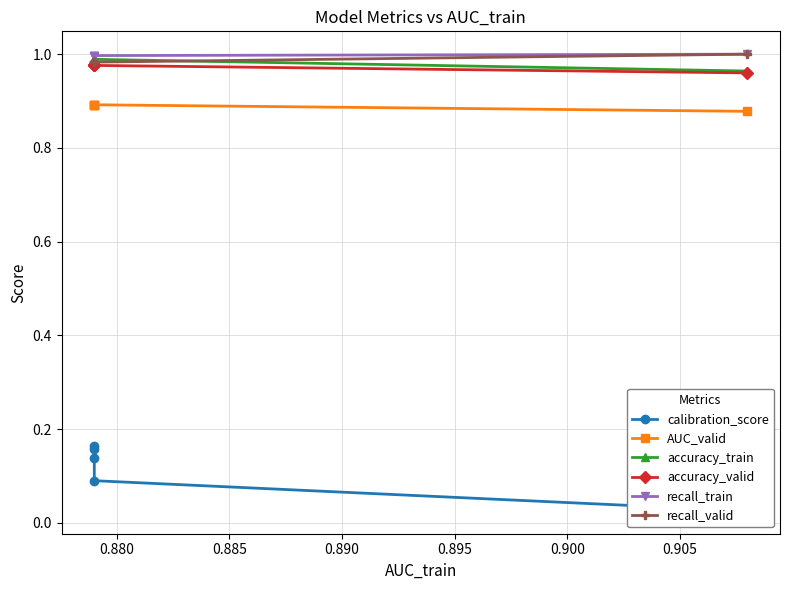

Reading left to right, list all the values displayed in this chart.

calibration_score: 0.0	0.1	0.1	0.2	0.2
AUC_valid: 0.9	0.9	0.9	0.9	0.9
accuracy_train: 1.0	1.0	1.0	1.0	1.0
accuracy_valid: 1.0	1.0	1.0	1.0	1.0
recall_train: 1.0	1.0	1.0	1.0	1.0
recall_valid: 1.0	1.0	1.0	1.0	1.0